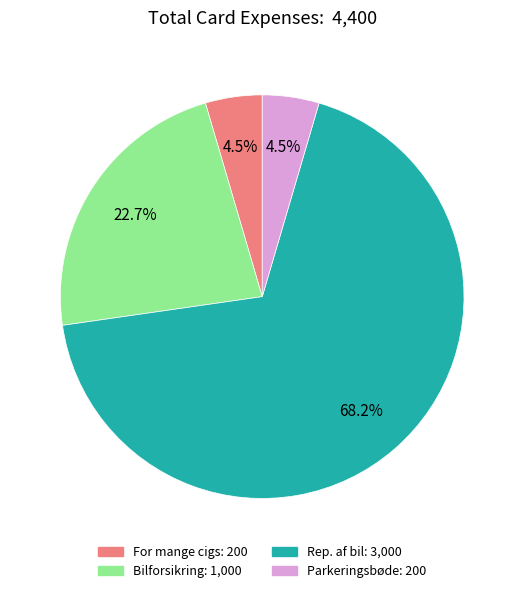

What percentage is the Rep. af bil slice, to the nearest percent?

68%